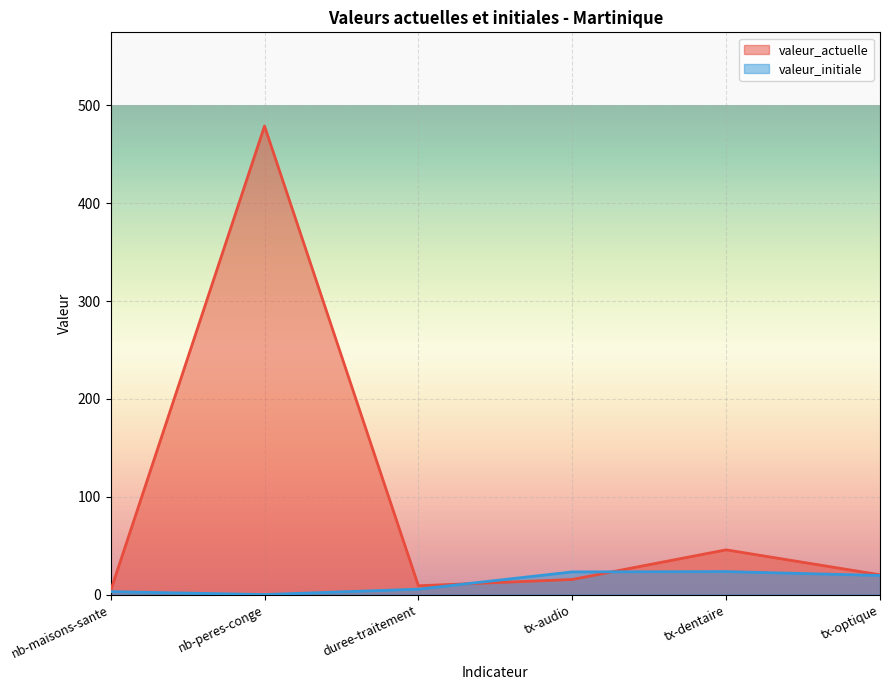

How many interior local valleys does the valeur_actuelle series have?

1